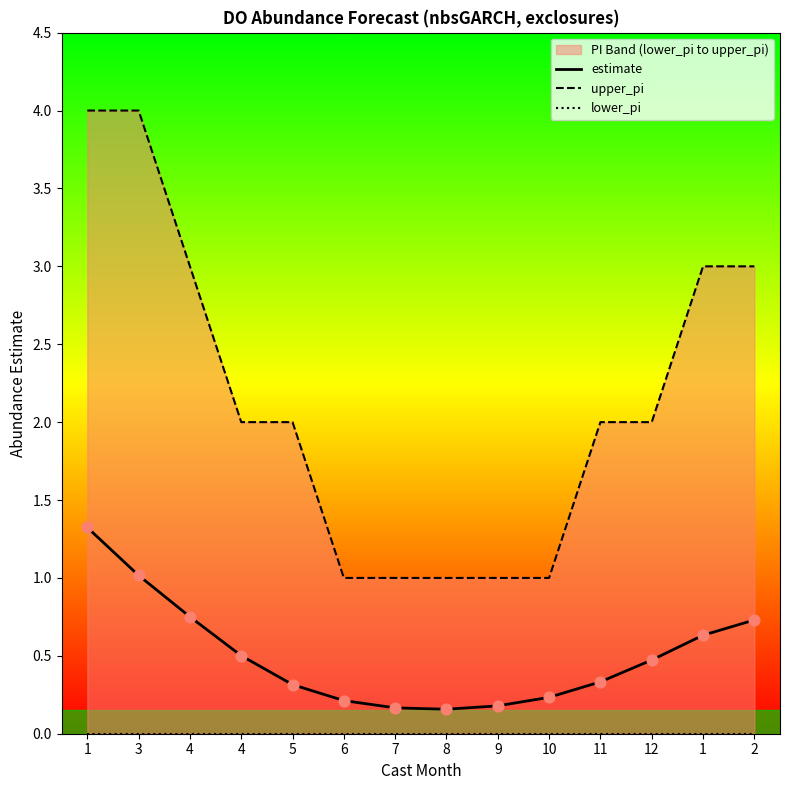

Is the value of upper_pi at 4 greater than the value of estimate at 2?

Yes